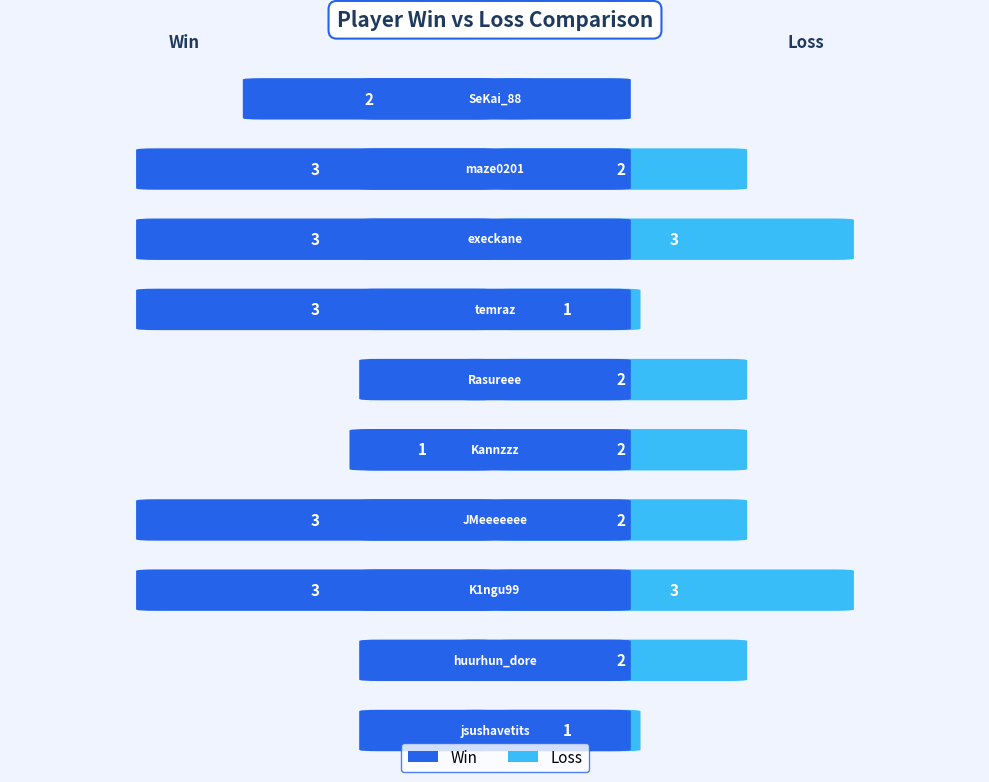

List the series in order of their peak value, lowest first.

Win, Loss